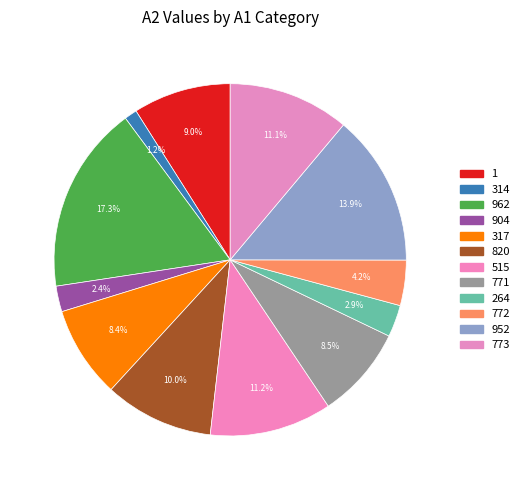

What percentage is NOT represented by 1?

91.0%